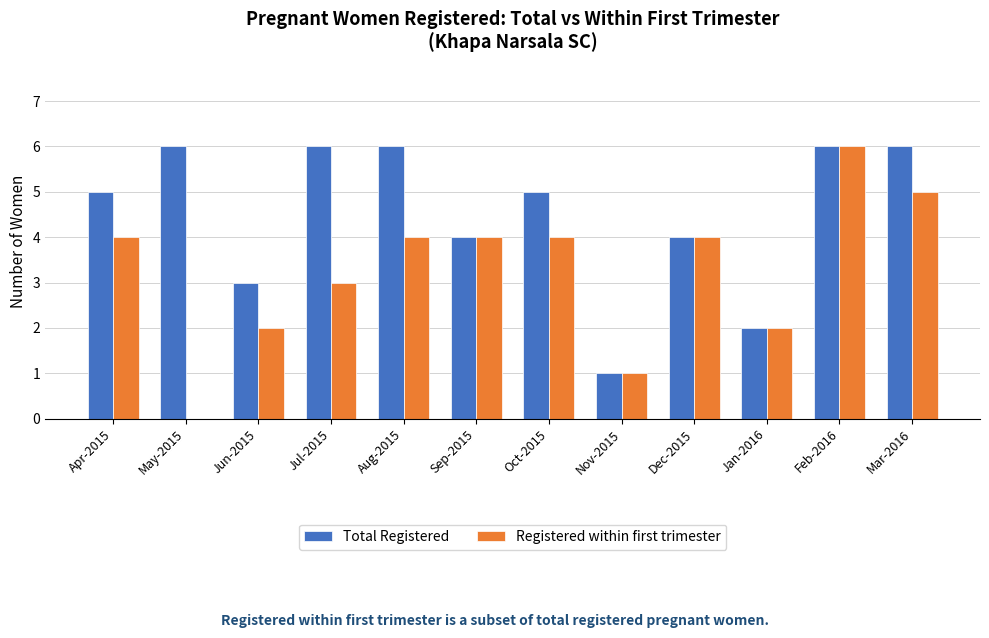

Which series changed the most between Nov-2015 and Mar-2016?

Total Registered